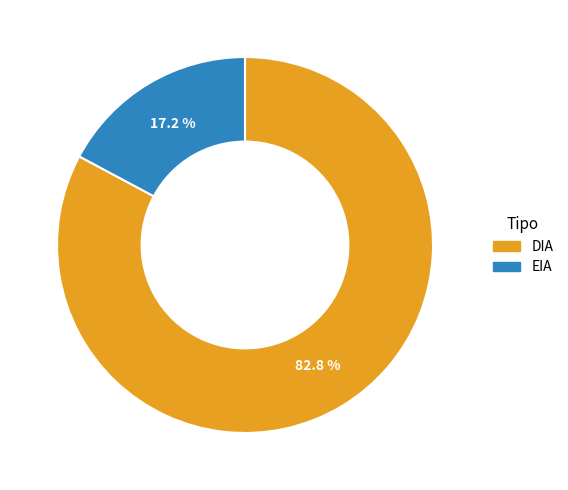

Approximately how many times larger is the value at EIA compared to DIA?

0.2